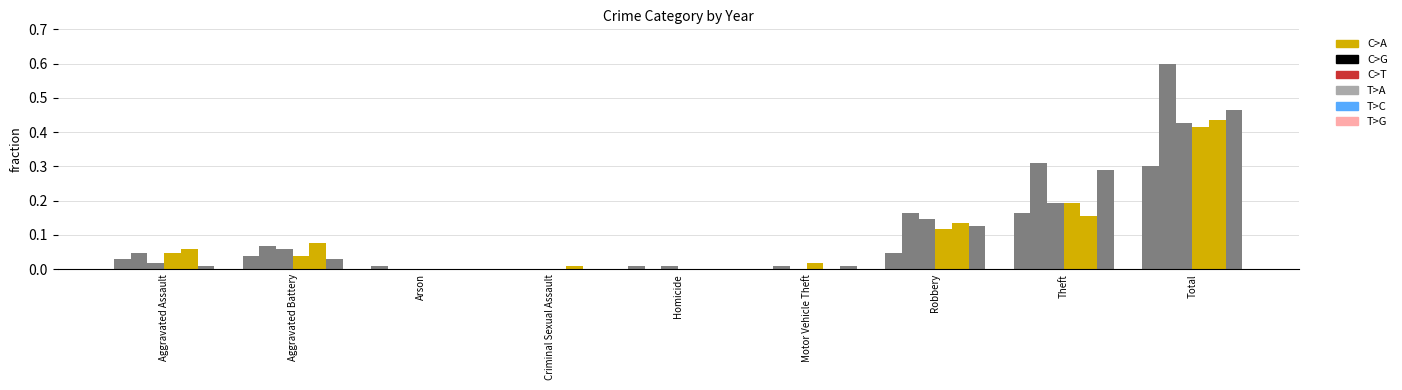

The 2021 series shows 0.0 at Motor Vehicle Theft. True or false?

True